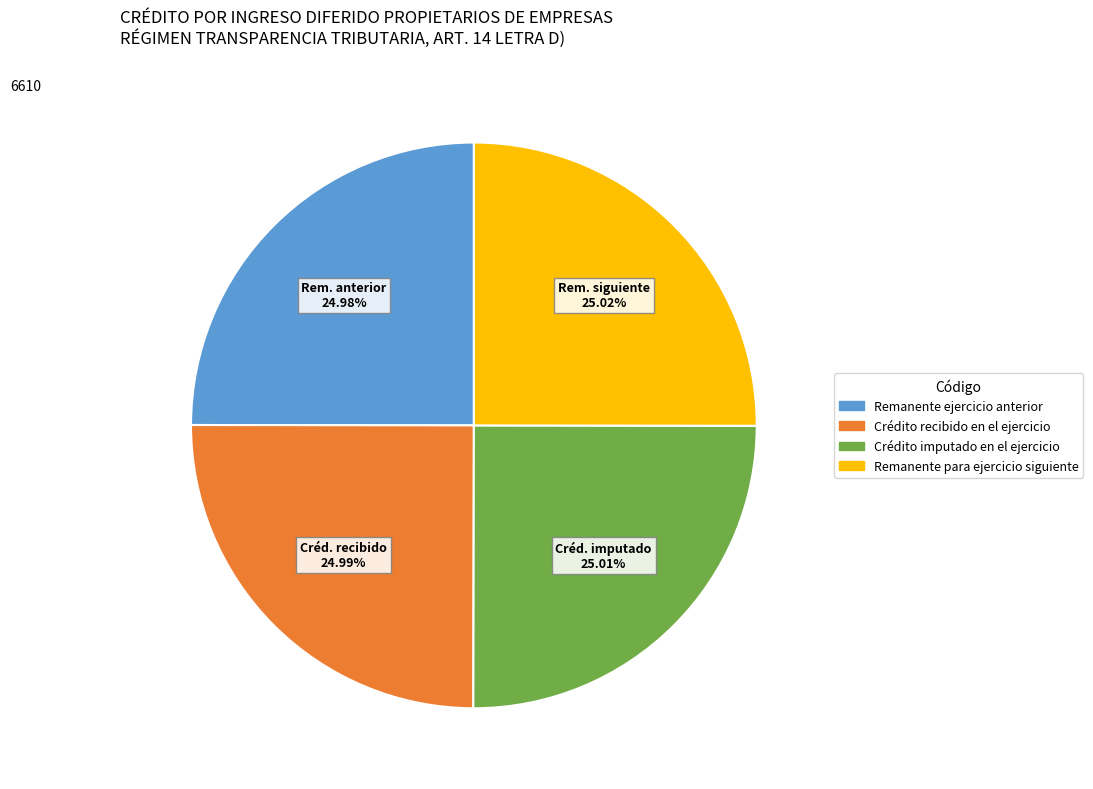

Is Crédito imputado en el ejercicio the majority of the pie?

No